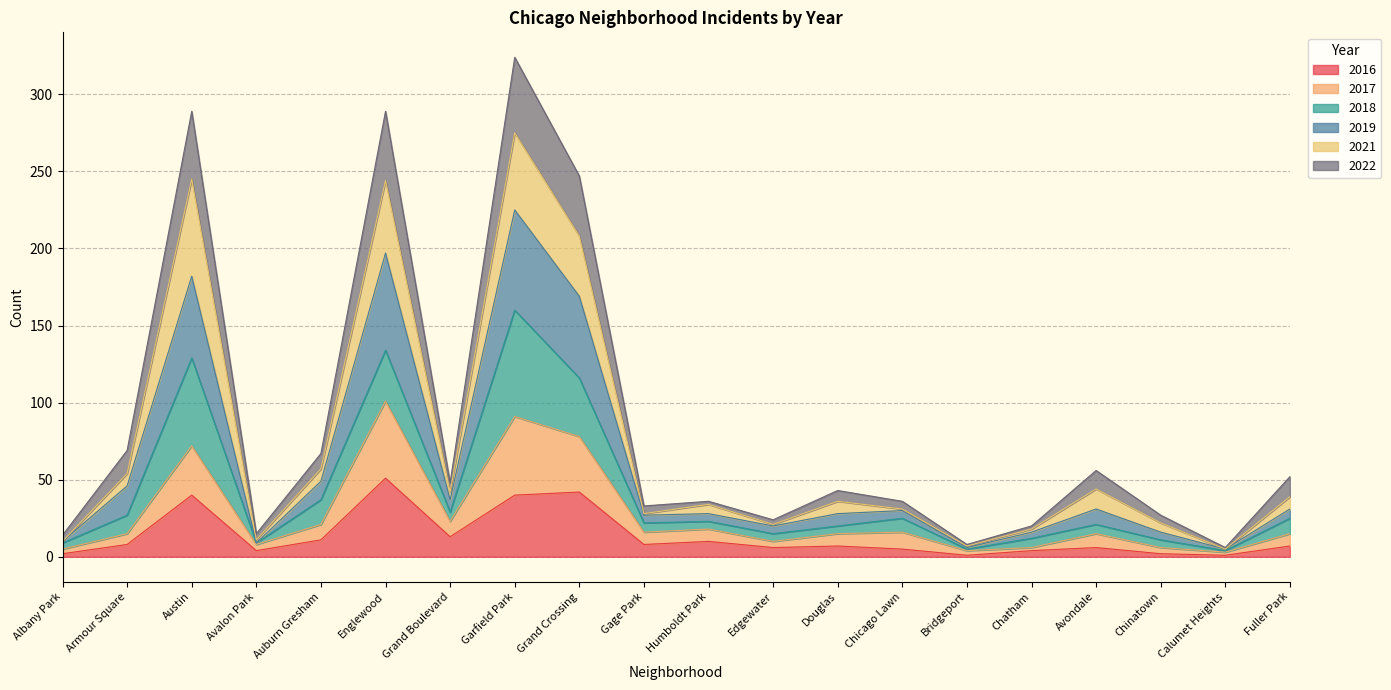

True or false: 2016 and 2017 cross at least once.

False